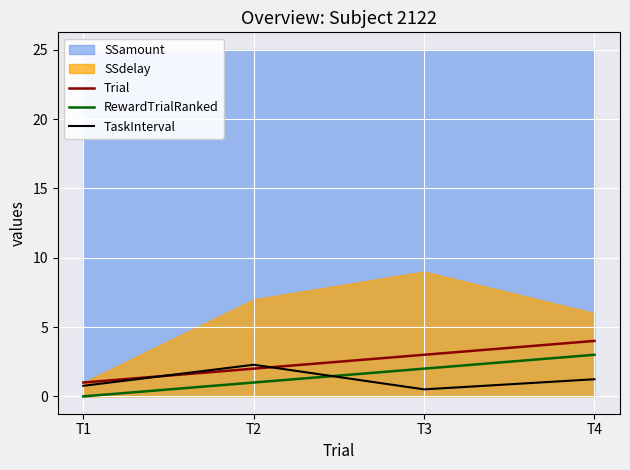

What is the difference between the Trial values at T4 and T3?

1.0